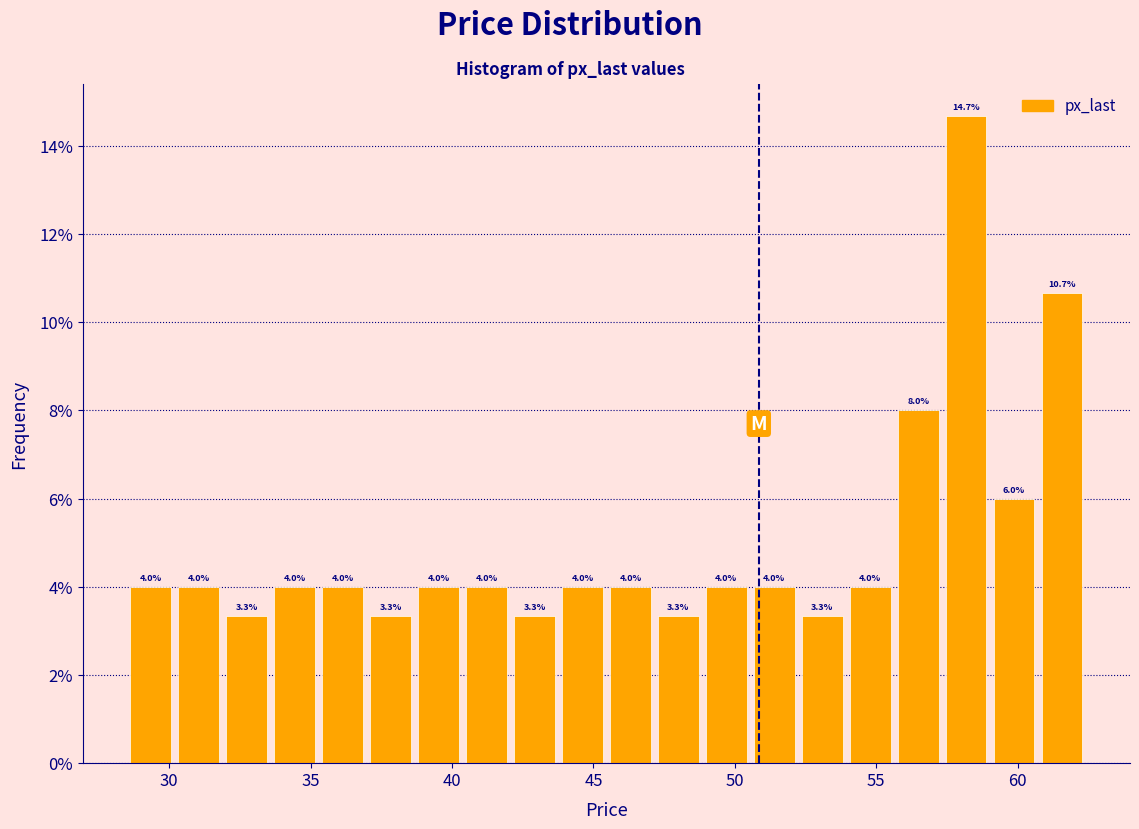

Read against the x-axis, roughly where is the centre of the tallest bar?

58.0